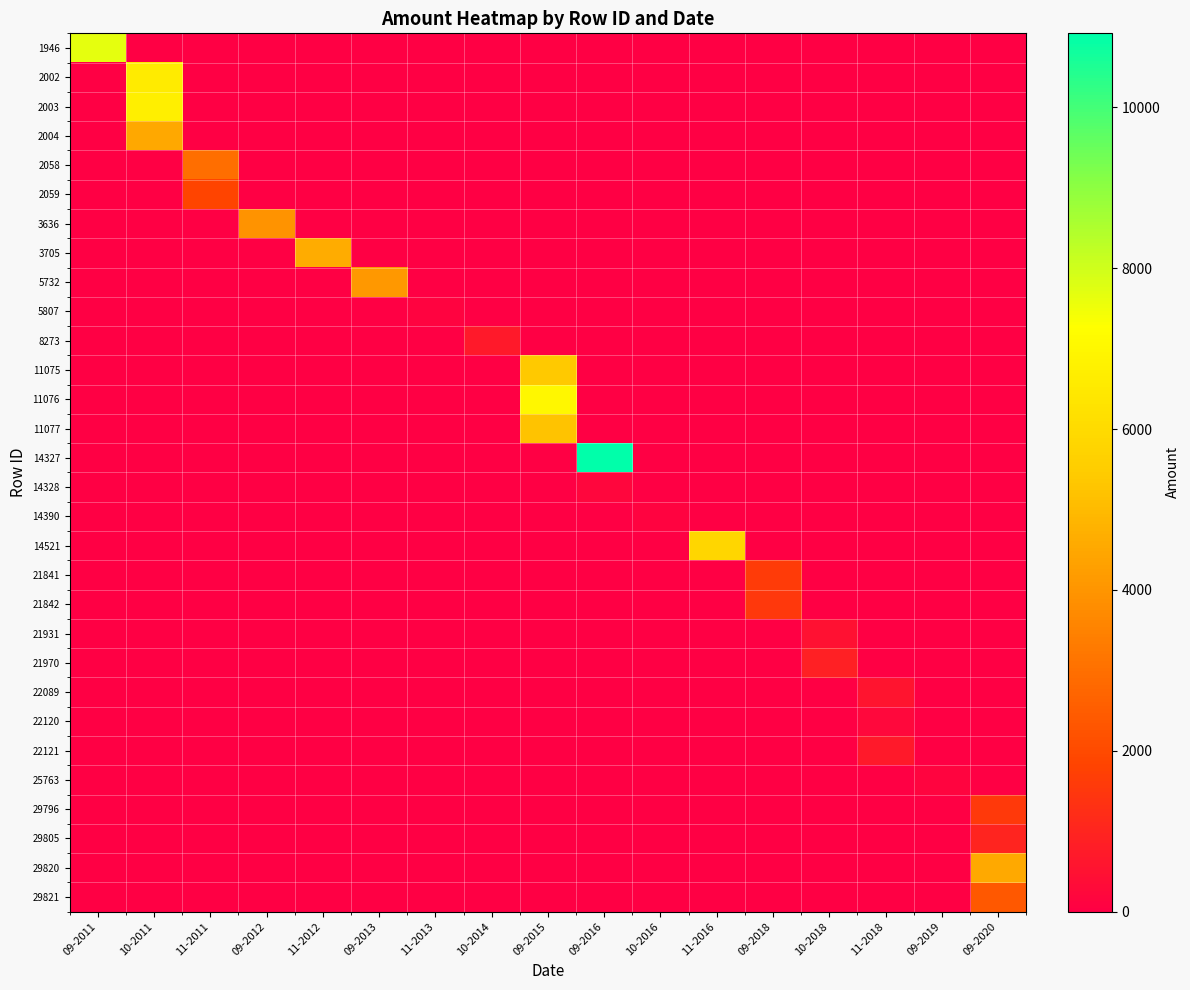

Reading right to left, extract all data points from this chart.

1946: 09-2020=0	09-2019=0	11-2018=0	10-2018=0	09-2018=0	11-2016=0	10-2016=0	09-2016=0	09-2015=0	10-2014=0	11-2013=0	09-2013=0	11-2012=0	09-2012=0	11-2011=0	10-2011=0	09-2011=7650
2002: 09-2020=0	09-2019=0	11-2018=0	10-2018=0	09-2018=0	11-2016=0	10-2016=0	09-2016=0	09-2015=0	10-2014=0	11-2013=0	09-2013=0	11-2012=0	09-2012=0	11-2011=0	10-2011=6580	09-2011=0
2003: 09-2020=0	09-2019=0	11-2018=0	10-2018=0	09-2018=0	11-2016=0	10-2016=0	09-2016=0	09-2015=0	10-2014=0	11-2013=0	09-2013=0	11-2012=0	09-2012=0	11-2011=0	10-2011=6734	09-2011=0
2004: 09-2020=0	09-2019=0	11-2018=0	10-2018=0	09-2018=0	11-2016=0	10-2016=0	09-2016=0	09-2015=0	10-2014=0	11-2013=0	09-2013=0	11-2012=0	09-2012=0	11-2011=0	10-2011=4500	09-2011=0
2058: 09-2020=0	09-2019=0	11-2018=0	10-2018=0	09-2018=0	11-2016=0	10-2016=0	09-2016=0	09-2015=0	10-2014=0	11-2013=0	09-2013=0	11-2012=0	09-2012=0	11-2011=2952	10-2011=0	09-2011=0
2059: 09-2020=0	09-2019=0	11-2018=0	10-2018=0	09-2018=0	11-2016=0	10-2016=0	09-2016=0	09-2015=0	10-2014=0	11-2013=0	09-2013=0	11-2012=0	09-2012=0	11-2011=1860	10-2011=0	09-2011=0
3636: 09-2020=0	09-2019=0	11-2018=0	10-2018=0	09-2018=0	11-2016=0	10-2016=0	09-2016=0	09-2015=0	10-2014=0	11-2013=0	09-2013=0	11-2012=0	09-2012=3936	11-2011=0	10-2011=0	09-2011=0
3705: 09-2020=0	09-2019=0	11-2018=0	10-2018=0	09-2018=0	11-2016=0	10-2016=0	09-2016=0	09-2015=0	10-2014=0	11-2013=0	09-2013=0	11-2012=4620	09-2012=0	11-2011=0	10-2011=0	09-2011=0
5732: 09-2020=0	09-2019=0	11-2018=0	10-2018=0	09-2018=0	11-2016=0	10-2016=0	09-2016=0	09-2015=0	10-2014=0	11-2013=0	09-2013=4080	11-2012=0	09-2012=0	11-2011=0	10-2011=0	09-2011=0
5807: 09-2020=0	09-2019=0	11-2018=0	10-2018=0	09-2018=0	11-2016=0	10-2016=0	09-2016=0	09-2015=0	10-2014=0	11-2013=120	09-2013=0	11-2012=0	09-2012=0	11-2011=0	10-2011=0	09-2011=0
8273: 09-2020=0	09-2019=0	11-2018=0	10-2018=0	09-2018=0	11-2016=0	10-2016=0	09-2016=0	09-2015=0	10-2014=700	11-2013=0	09-2013=0	11-2012=0	09-2012=0	11-2011=0	10-2011=0	09-2011=0
11075: 09-2020=0	09-2019=0	11-2018=0	10-2018=0	09-2018=0	11-2016=0	10-2016=0	09-2016=0	09-2015=5376	10-2014=0	11-2013=0	09-2013=0	11-2012=0	09-2012=0	11-2011=0	10-2011=0	09-2011=0
11076: 09-2020=0	09-2019=0	11-2018=0	10-2018=0	09-2018=0	11-2016=0	10-2016=0	09-2016=0	09-2015=7028	10-2014=0	11-2013=0	09-2013=0	11-2012=0	09-2012=0	11-2011=0	10-2011=0	09-2011=0
11077: 09-2020=0	09-2019=0	11-2018=0	10-2018=0	09-2018=0	11-2016=0	10-2016=0	09-2016=0	09-2015=5236	10-2014=0	11-2013=0	09-2013=0	11-2012=0	09-2012=0	11-2011=0	10-2011=0	09-2011=0
14327: 09-2020=0	09-2019=0	11-2018=0	10-2018=0	09-2018=0	11-2016=0	10-2016=0	09-2016=10920	09-2015=0	10-2014=0	11-2013=0	09-2013=0	11-2012=0	09-2012=0	11-2011=0	10-2011=0	09-2011=0
14328: 09-2020=0	09-2019=0	11-2018=0	10-2018=0	09-2018=0	11-2016=0	10-2016=0	09-2016=182	09-2015=0	10-2014=0	11-2013=0	09-2013=0	11-2012=0	09-2012=0	11-2011=0	10-2011=0	09-2011=0
14390: 09-2020=0	09-2019=0	11-2018=0	10-2018=0	09-2018=0	11-2016=0	10-2016=112	09-2016=0	09-2015=0	10-2014=0	11-2013=0	09-2013=0	11-2012=0	09-2012=0	11-2011=0	10-2011=0	09-2011=0
14521: 09-2020=0	09-2019=0	11-2018=0	10-2018=0	09-2018=0	11-2016=5810	10-2016=0	09-2016=0	09-2015=0	10-2014=0	11-2013=0	09-2013=0	11-2012=0	09-2012=0	11-2011=0	10-2011=0	09-2011=0
21841: 09-2020=0	09-2019=0	11-2018=0	10-2018=0	09-2018=1596	11-2016=0	10-2016=0	09-2016=0	09-2015=0	10-2014=0	11-2013=0	09-2013=0	11-2012=0	09-2012=0	11-2011=0	10-2011=0	09-2011=0
21842: 09-2020=0	09-2019=0	11-2018=0	10-2018=0	09-2018=1512	11-2016=0	10-2016=0	09-2016=0	09-2015=0	10-2014=0	11-2013=0	09-2013=0	11-2012=0	09-2012=0	11-2011=0	10-2011=0	09-2011=0
21931: 09-2020=0	09-2019=0	11-2018=0	10-2018=476	09-2018=0	11-2016=0	10-2016=0	09-2016=0	09-2015=0	10-2014=0	11-2013=0	09-2013=0	11-2012=0	09-2012=0	11-2011=0	10-2011=0	09-2011=0
21970: 09-2020=0	09-2019=0	11-2018=0	10-2018=882	09-2018=0	11-2016=0	10-2016=0	09-2016=0	09-2015=0	10-2014=0	11-2013=0	09-2013=0	11-2012=0	09-2012=0	11-2011=0	10-2011=0	09-2011=0
22089: 09-2020=0	09-2019=0	11-2018=560	10-2018=0	09-2018=0	11-2016=0	10-2016=0	09-2016=0	09-2015=0	10-2014=0	11-2013=0	09-2013=0	11-2012=0	09-2012=0	11-2011=0	10-2011=0	09-2011=0
22120: 09-2020=0	09-2019=0	11-2018=238	10-2018=0	09-2018=0	11-2016=0	10-2016=0	09-2016=0	09-2015=0	10-2014=0	11-2013=0	09-2013=0	11-2012=0	09-2012=0	11-2011=0	10-2011=0	09-2011=0
22121: 09-2020=0	09-2019=0	11-2018=700	10-2018=0	09-2018=0	11-2016=0	10-2016=0	09-2016=0	09-2015=0	10-2014=0	11-2013=0	09-2013=0	11-2012=0	09-2012=0	11-2011=0	10-2011=0	09-2011=0
25763: 09-2020=0	09-2019=140	11-2018=0	10-2018=0	09-2018=0	11-2016=0	10-2016=0	09-2016=0	09-2015=0	10-2014=0	11-2013=0	09-2013=0	11-2012=0	09-2012=0	11-2011=0	10-2011=0	09-2011=0
29796: 09-2020=1536	09-2019=0	11-2018=0	10-2018=0	09-2018=0	11-2016=0	10-2016=0	09-2016=0	09-2015=0	10-2014=0	11-2013=0	09-2013=0	11-2012=0	09-2012=0	11-2011=0	10-2011=0	09-2011=0
29805: 09-2020=990	09-2019=0	11-2018=0	10-2018=0	09-2018=0	11-2016=0	10-2016=0	09-2016=0	09-2015=0	10-2014=0	11-2013=0	09-2013=0	11-2012=0	09-2012=0	11-2011=0	10-2011=0	09-2011=0
29820: 09-2020=4554	09-2019=0	11-2018=0	10-2018=0	09-2018=0	11-2016=0	10-2016=0	09-2016=0	09-2015=0	10-2014=0	11-2013=0	09-2013=0	11-2012=0	09-2012=0	11-2011=0	10-2011=0	09-2011=0
29821: 09-2020=2376	09-2019=0	11-2018=0	10-2018=0	09-2018=0	11-2016=0	10-2016=0	09-2016=0	09-2015=0	10-2014=0	11-2013=0	09-2013=0	11-2012=0	09-2012=0	11-2011=0	10-2011=0	09-2011=0